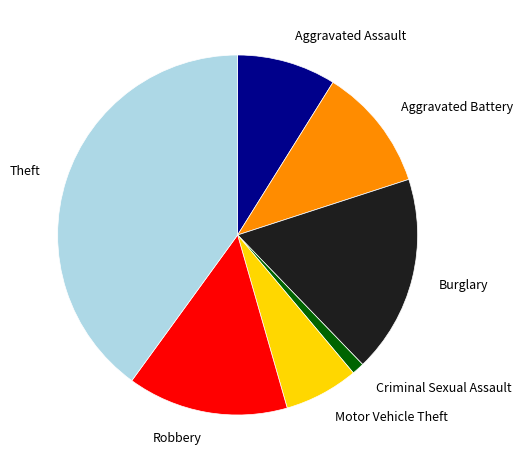

The Burglary slice represents 18% of the pie. True or false?

True